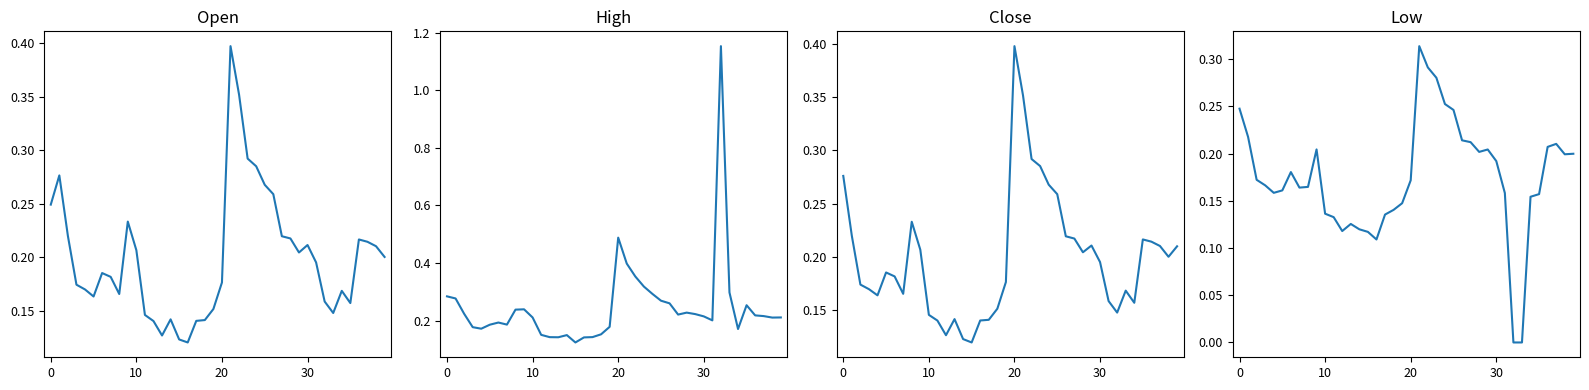

Count the number of categories in the chart.

40